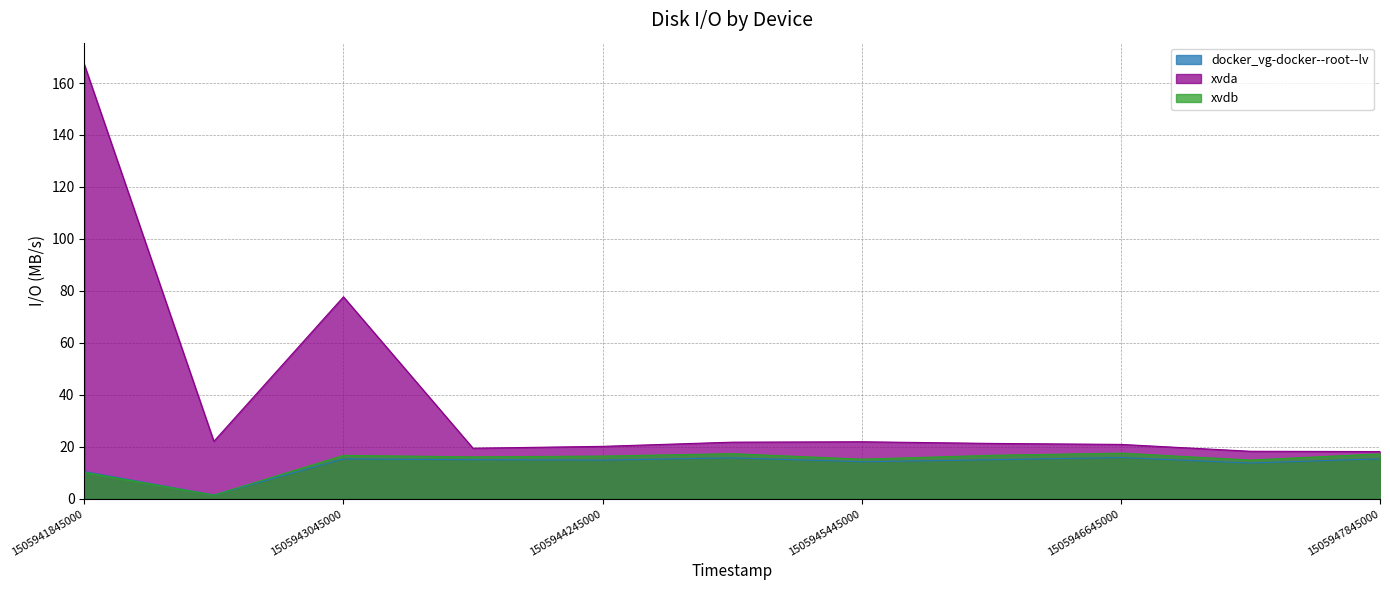

What is the value of the xvda point at the 9th from the left?

21.0